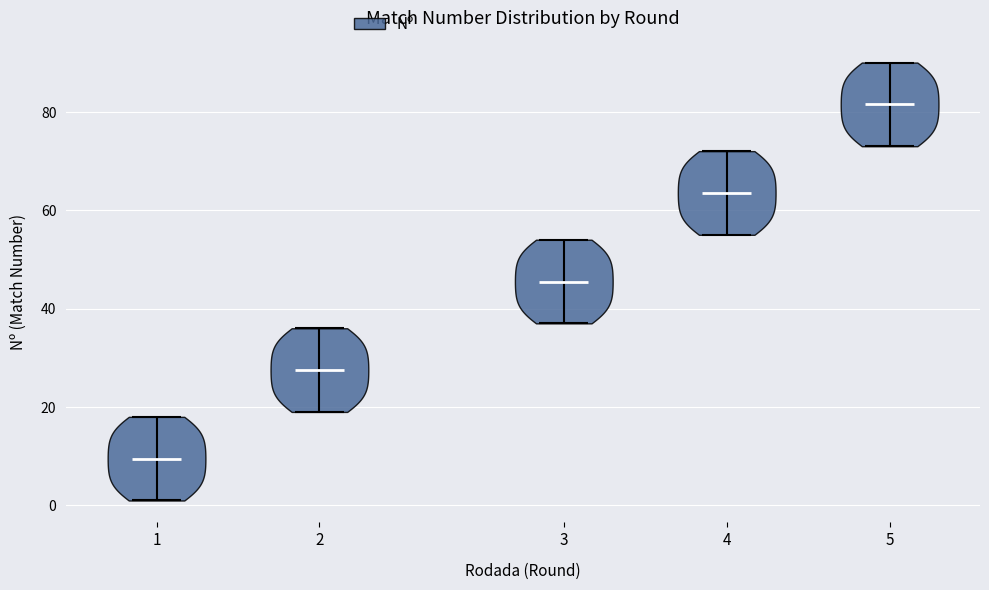

What is the lowest point the violin at x = 4 reaches on the y-axis? The values are not printed on the chart, so give them approximately, as read against the axis.

56